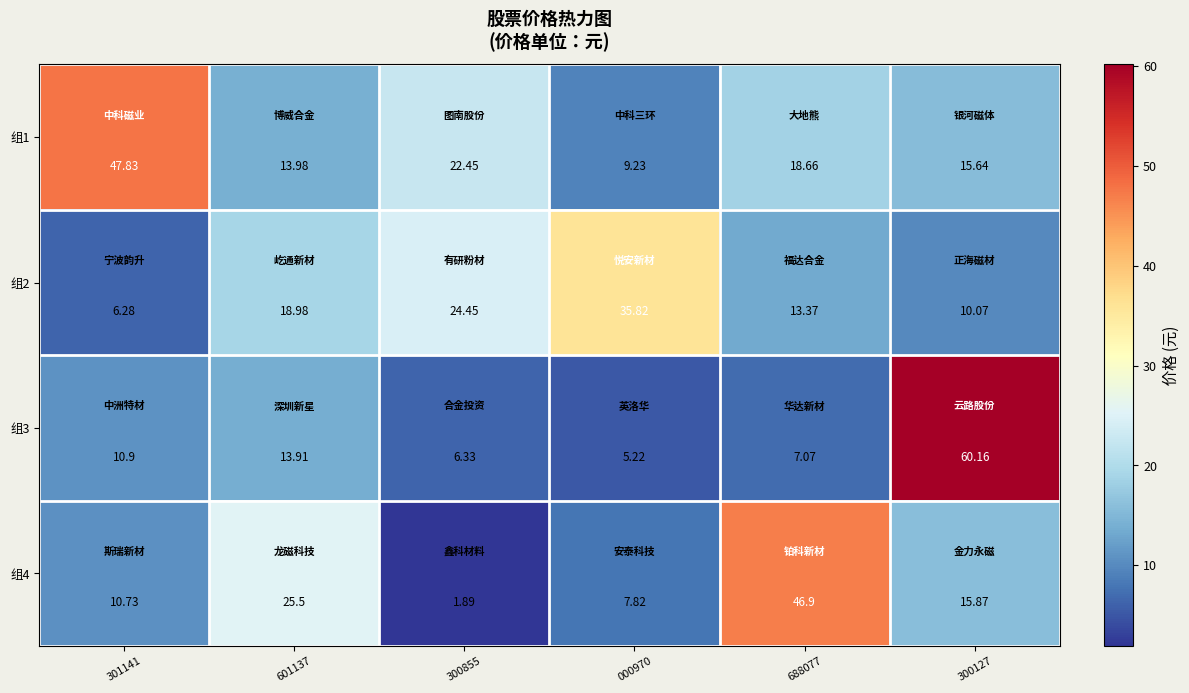

How many distinct data groups are displayed?

4